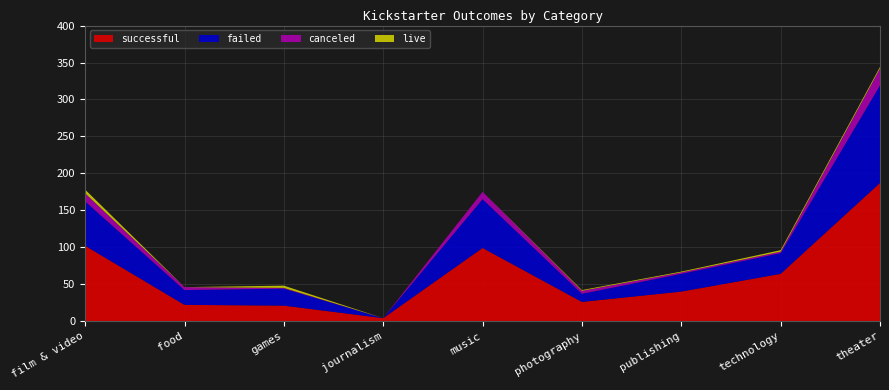

Reading left to right, what are all the values shown in this chart?

successful: film & video=102	food=22	games=21	journalism=4	music=99	photography=26	publishing=40	technology=64	theater=187
failed: film & video=60	food=20	games=23	journalism=0	music=66	photography=11	publishing=24	technology=28	theater=132
canceled: film & video=11	food=4	games=1	journalism=0	music=10	photography=4	publishing=2	technology=2	theater=23
live: film & video=5	food=0	games=3	journalism=0	music=0	photography=1	publishing=1	technology=2	theater=2